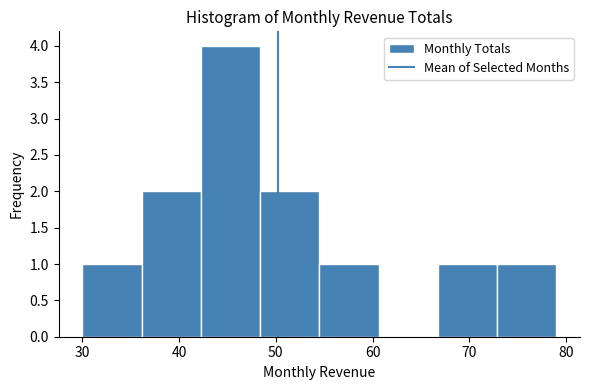

Over which range of the x-axis is the bar tallest?

42 to 48